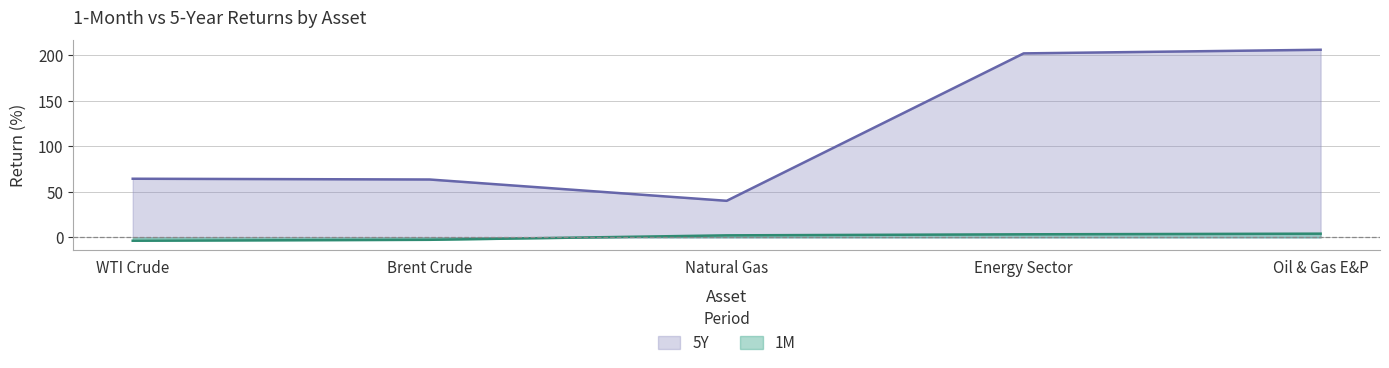

True or false: 5Y has a value of 116.0 at Energy Sector.

False